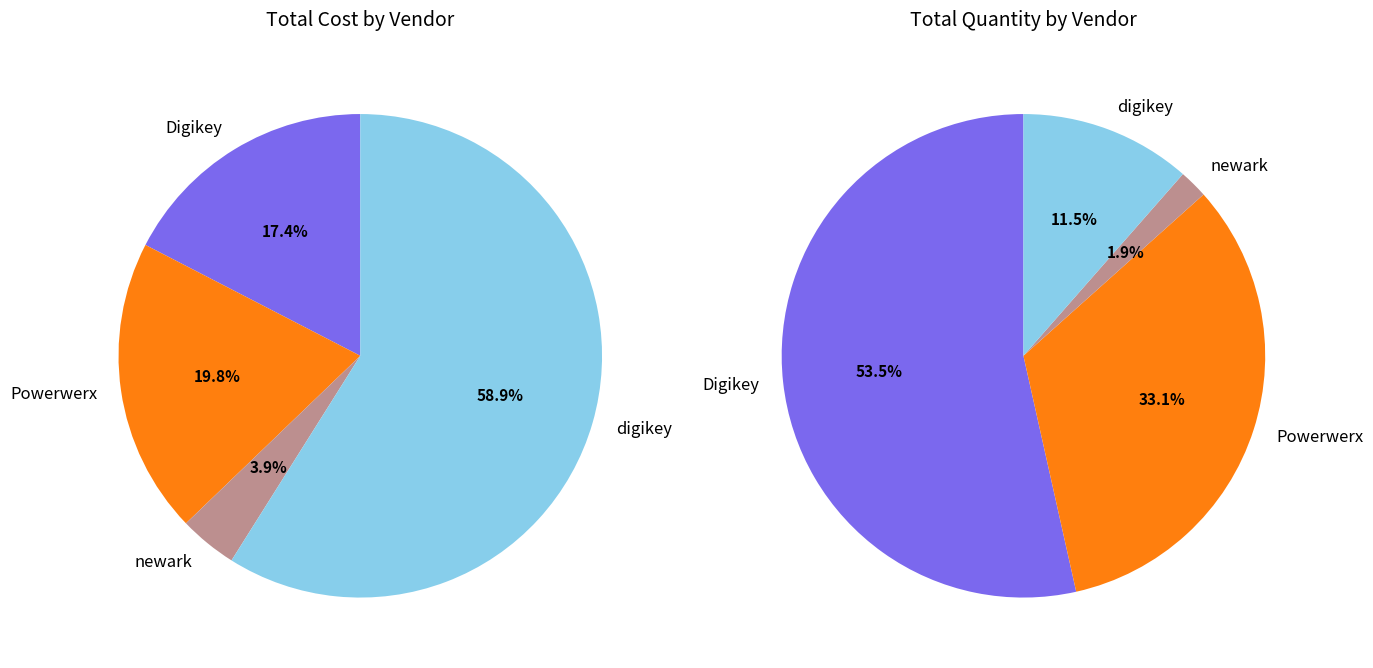

Is it true that Powerwerx is 25% of the pie?

False